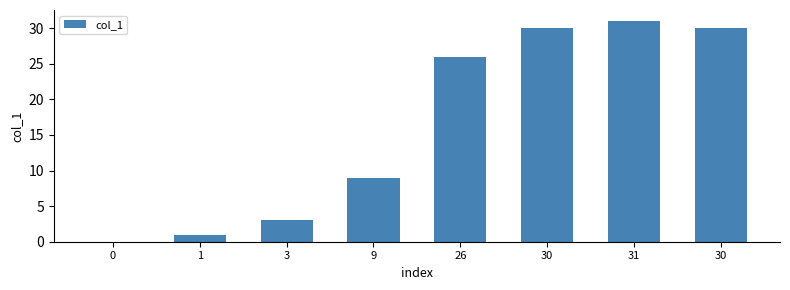

Rank the categories by value from lowest to highest.

0, 1, 3, 9, 26, 30, 30, 31